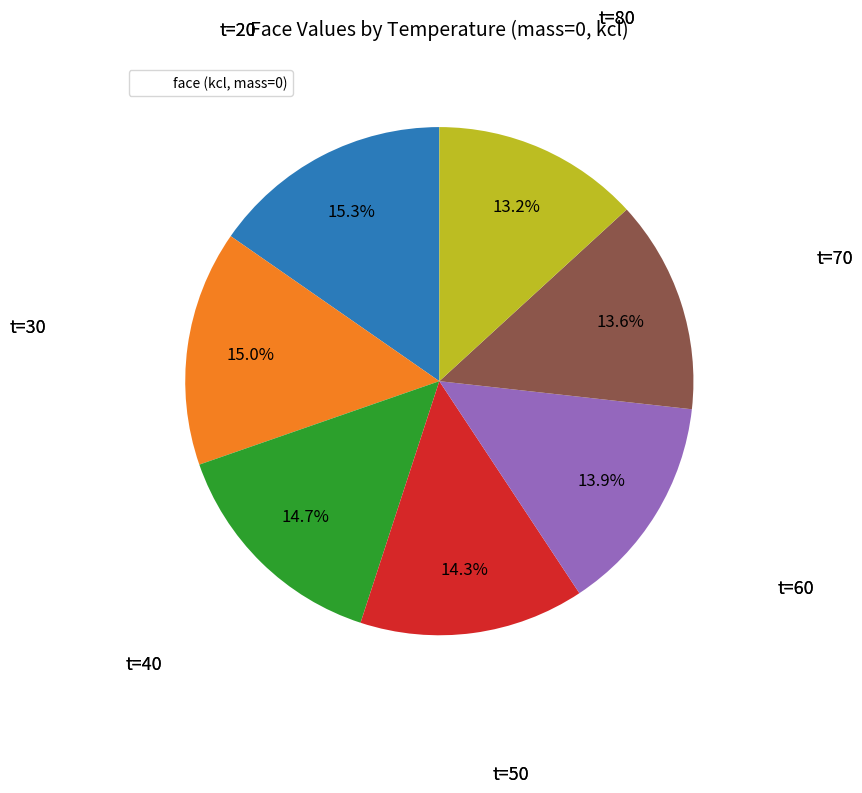

Is there a majority slice in this chart?

No